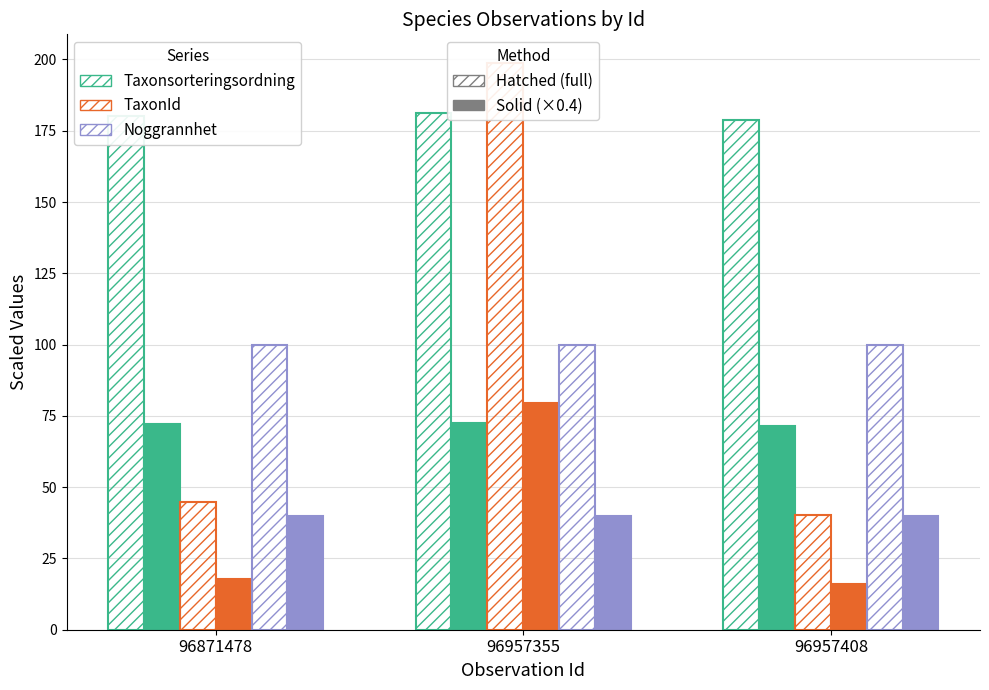

How many groups of bars are there?

3